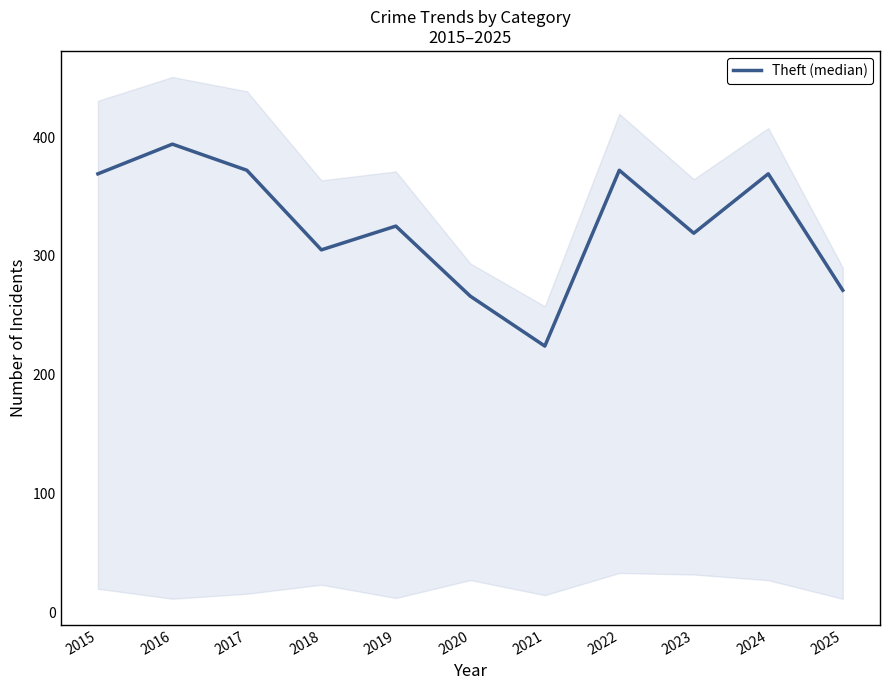

What is the difference between the maximum and second lowest values?

128